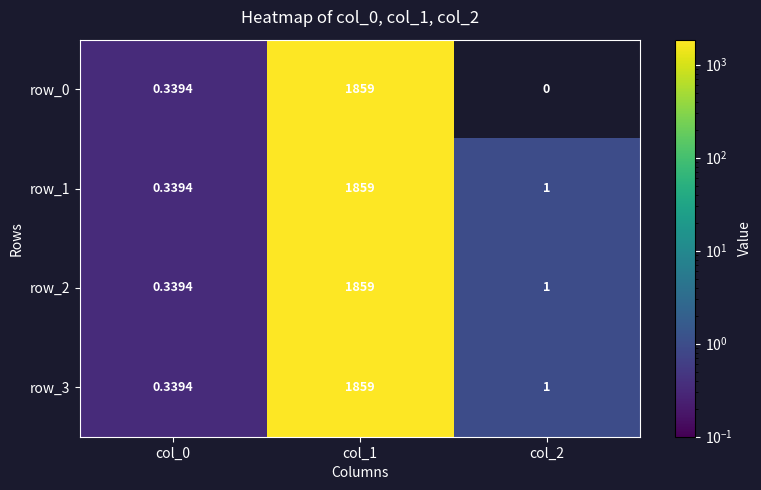

Is it true that row_3 equals 3015.9 at col_1?

False